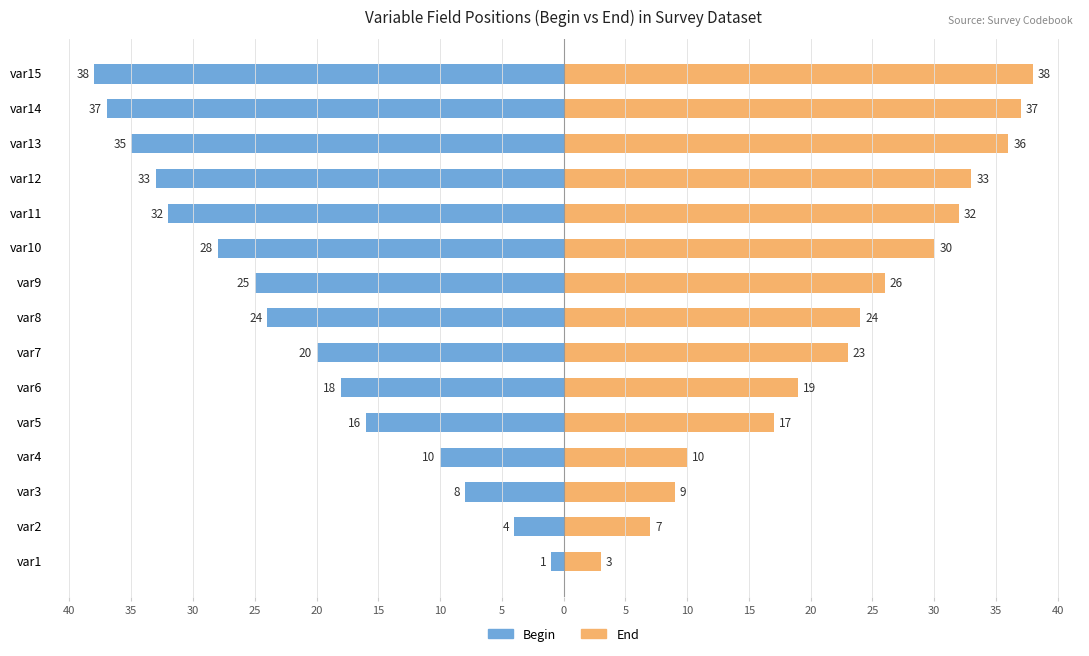

Are the bars horizontal?

Yes